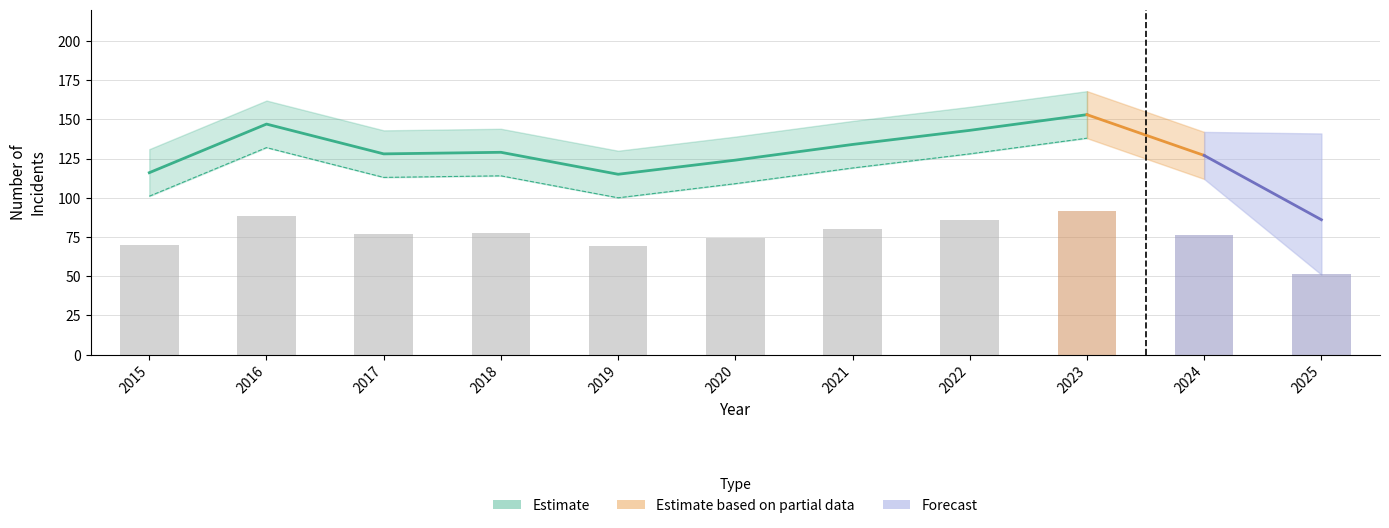

At which category is the sum across all series the highest?

2023